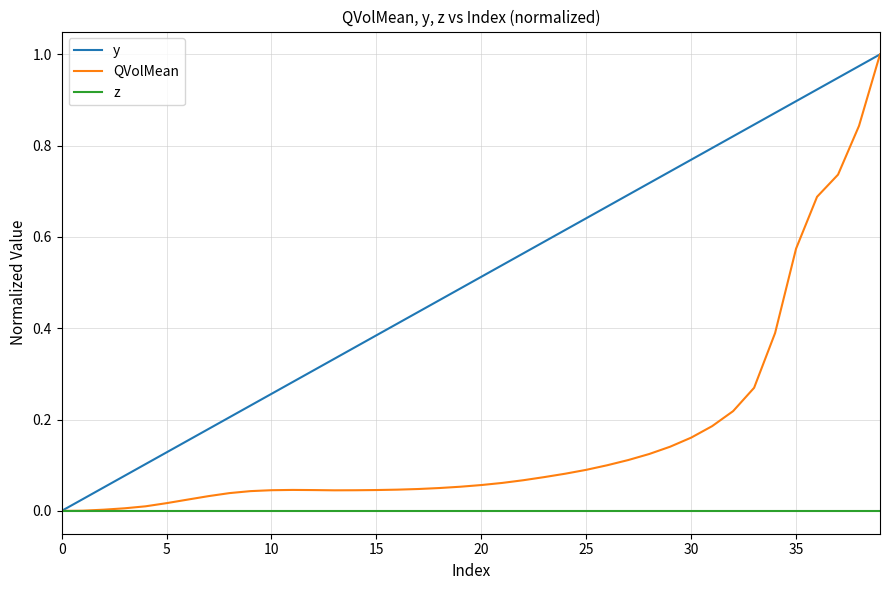

Rank the series by their average value, from highest to lowest.

y, QVolMean, z